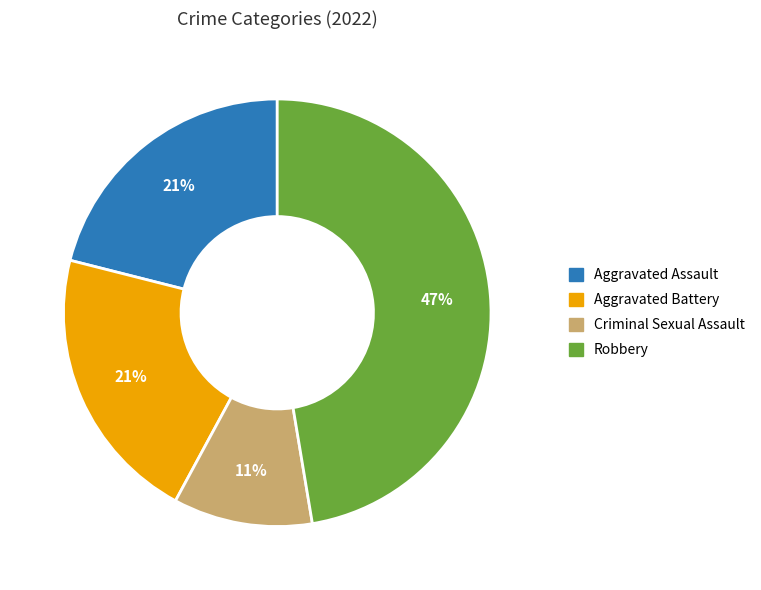

Which has a higher value, Robbery or Aggravated Battery?

Robbery